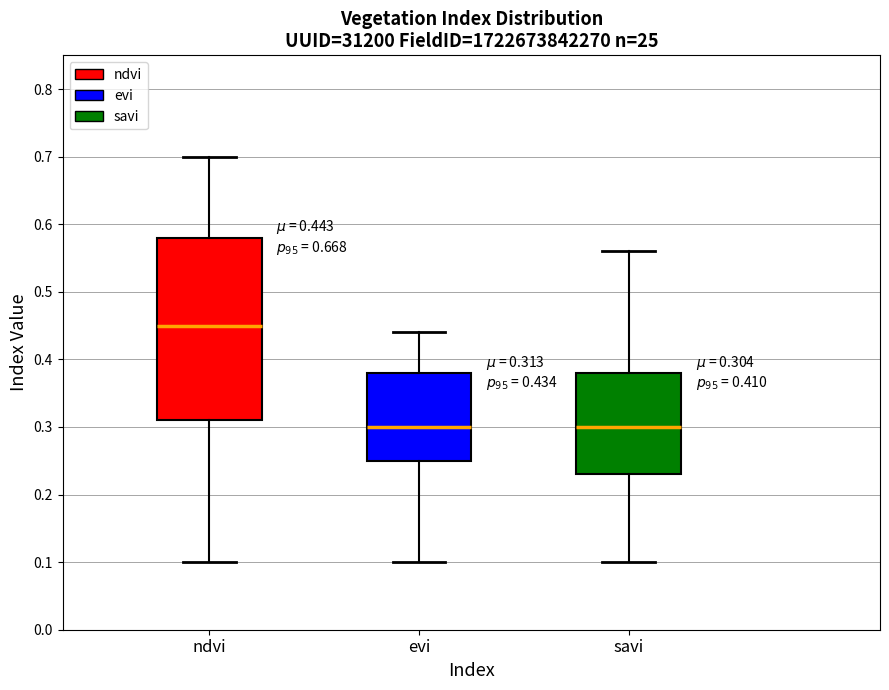

Which box's median line is the highest?

ndvi